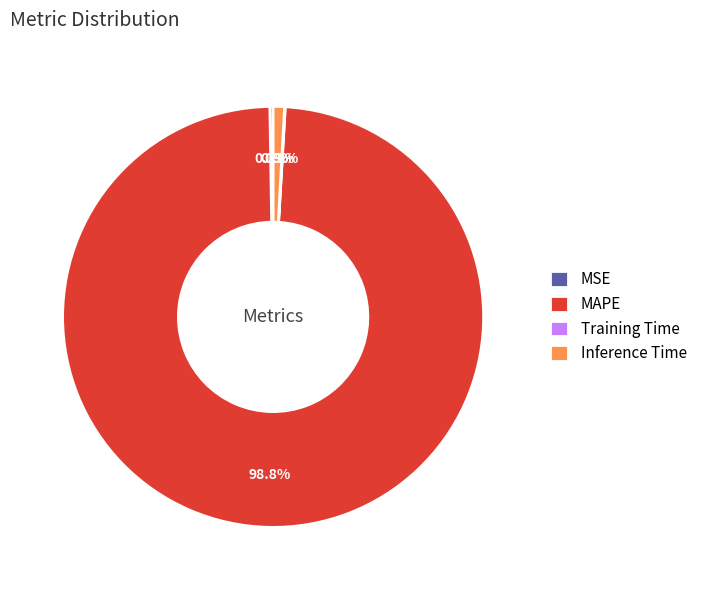

Does MAPE account for over 50% of the chart?

Yes